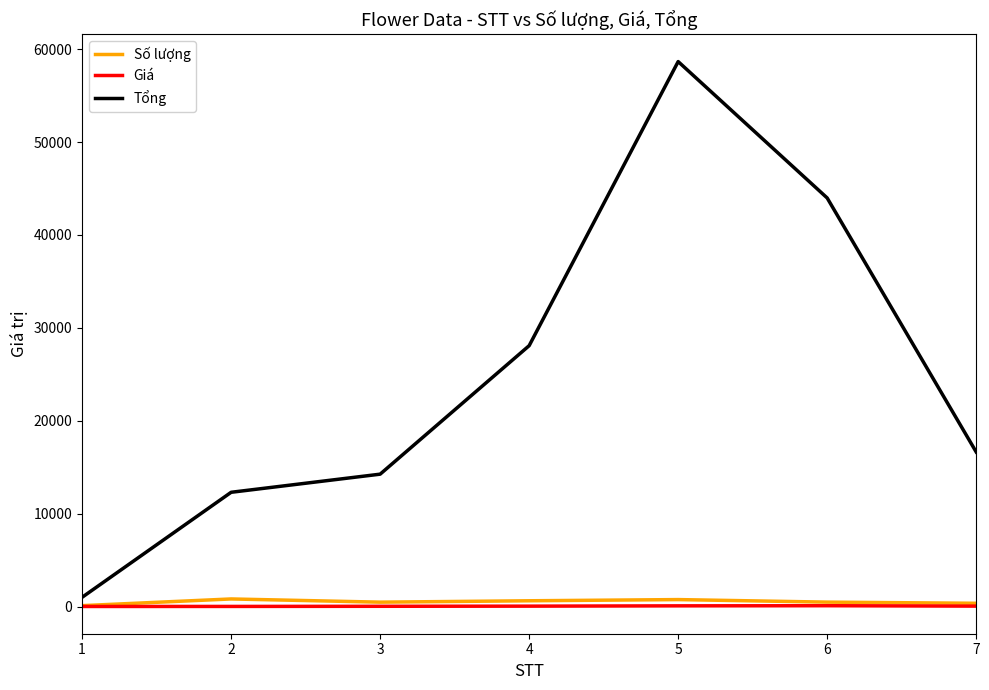

What is the maximum value shown in the chart?

58656